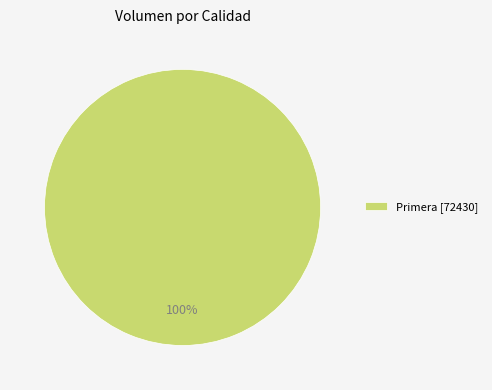

The Primera [72430] slice represents 100% of the pie. True or false?

True